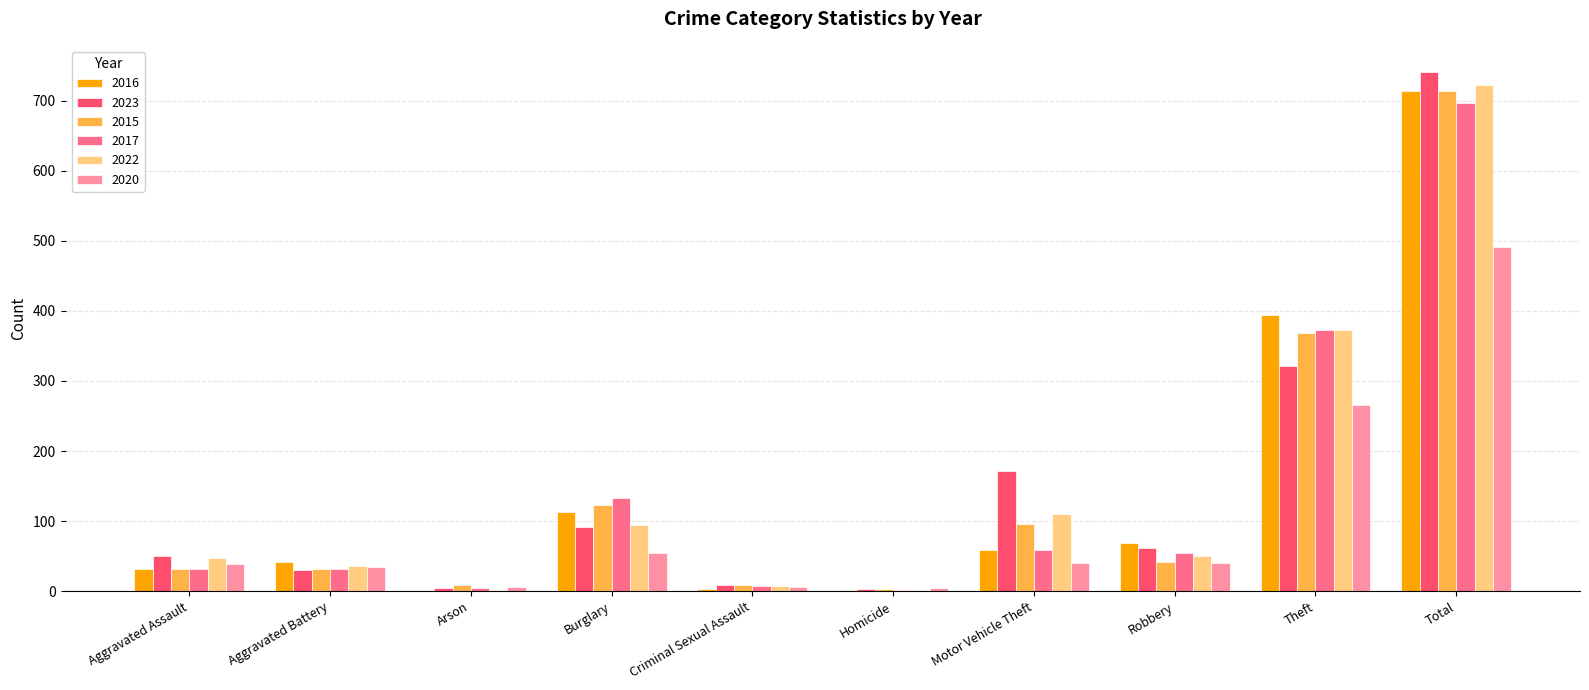

At which category is the sum across all series the highest?

Total